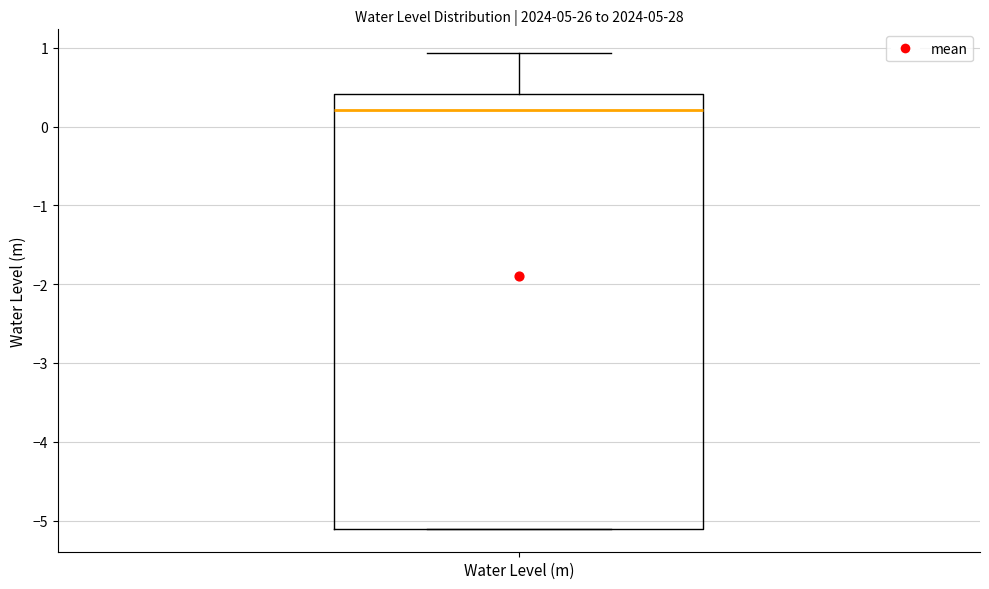

Read this box plot against the y-axis: the position of the median line, the range covered by the box, and the ends of both whiskers. The values are not printed on the chart, so give them approximately, as read against the axis.

median 0.2, box -5.1 to 0.4, whiskers -5.1 to 0.9